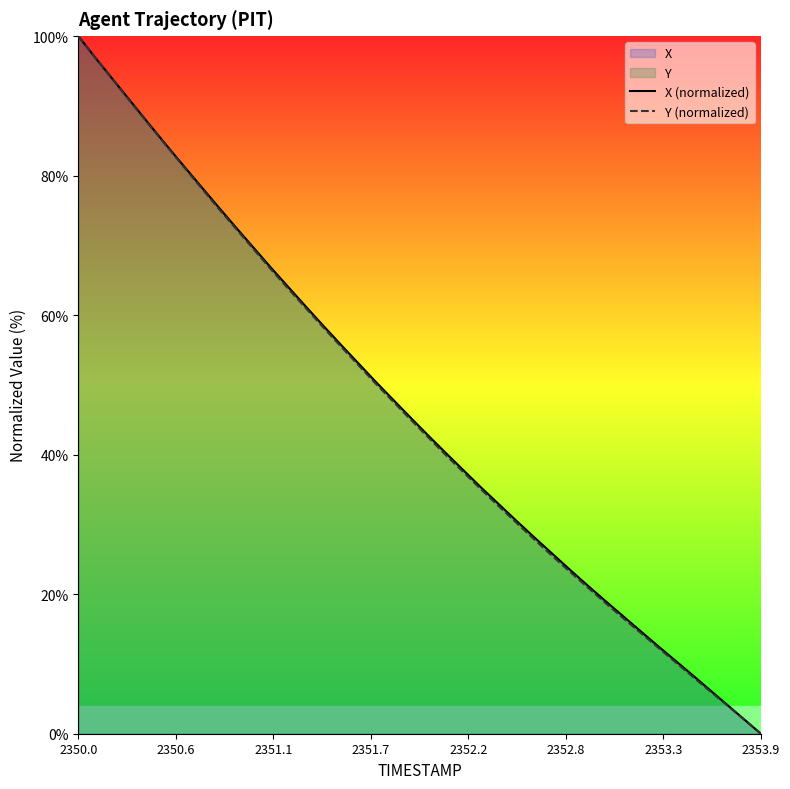

What is the highest value of the X (normalized) series?

100.0